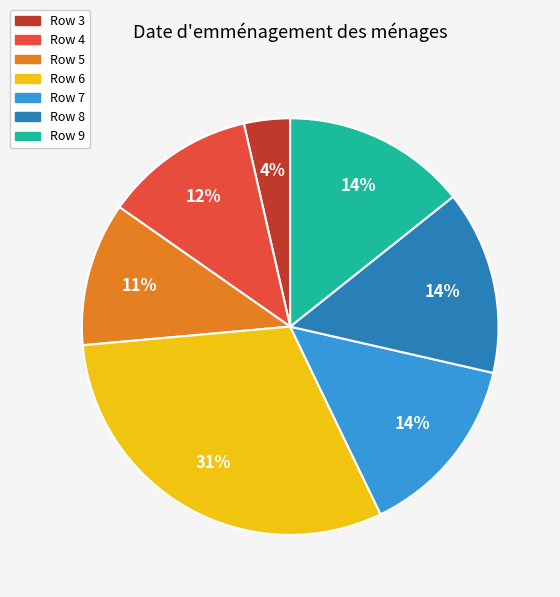

Does any single category account for the majority?

No